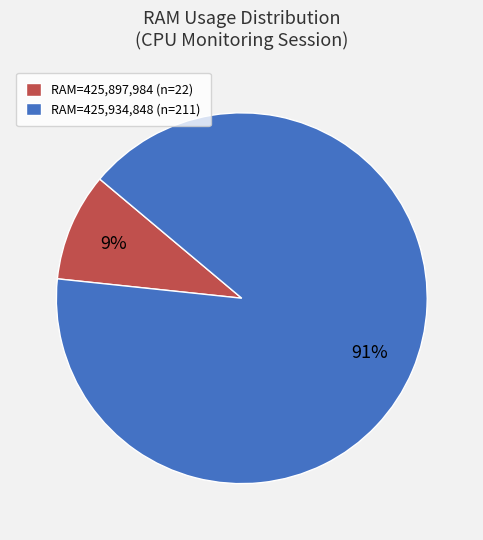

What is the largest slice in the pie chart?

RAM=425,934,848 (n=211)